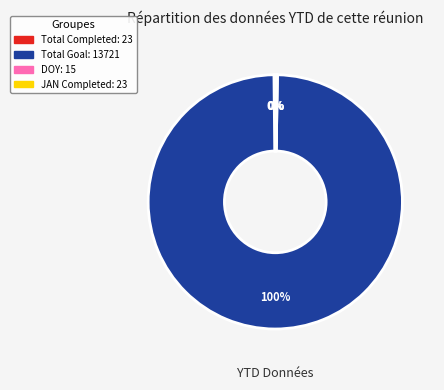

To the nearest percent, what portion does Total Goal represent?

100%